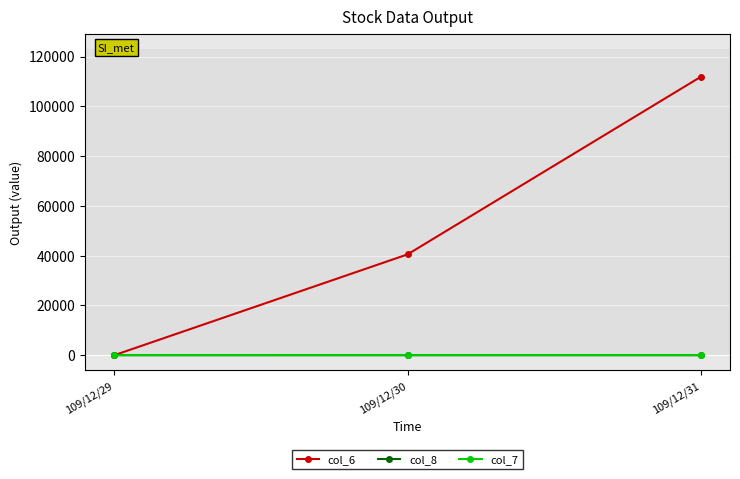

List the labels in order of col_6 value, smallest first.

109/12/29, 109/12/30, 109/12/31